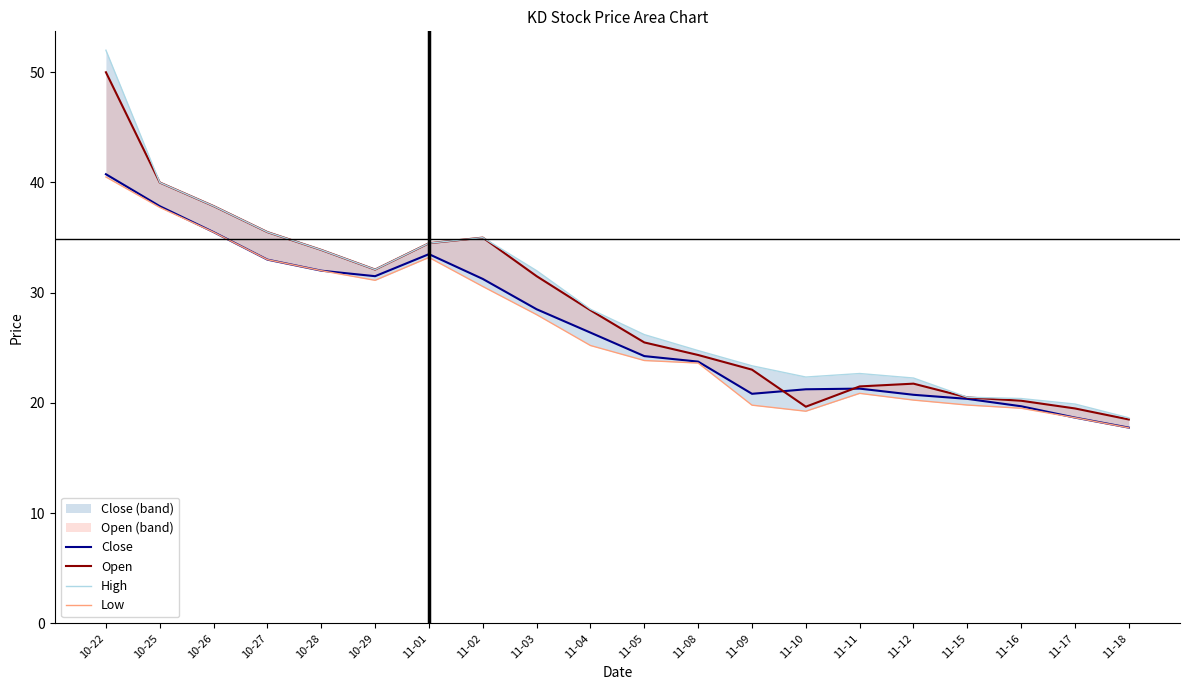

How many interior local valleys does the Low series have?

2